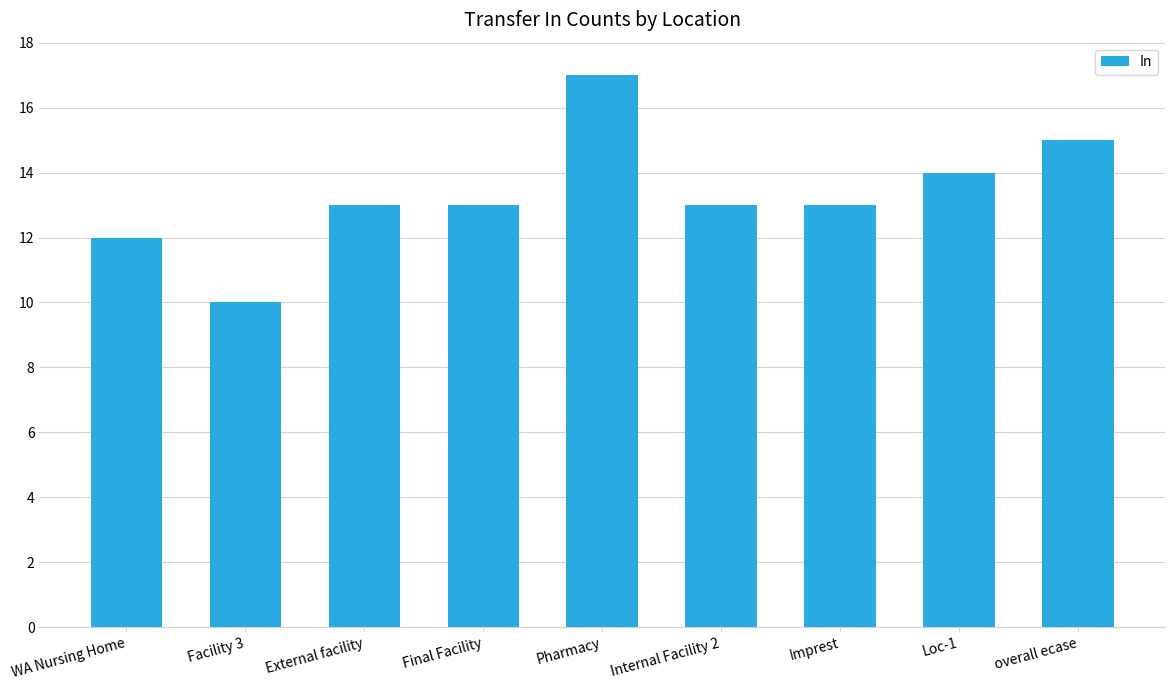

Reading left to right, what are all the values shown in this chart?

WA Nursing Home=12	Facility 3=10	External facility=13	Final Facility=13	Pharmacy=17	Internal Facility 2=13	Imprest=13	Loc-1=14	overall ecase=15